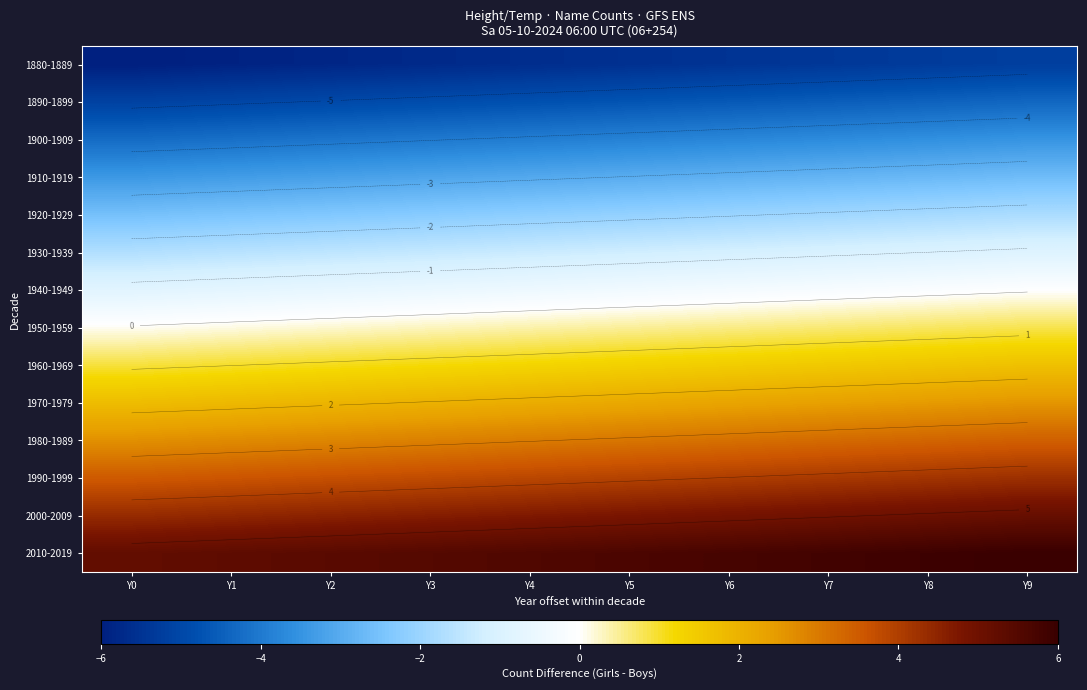

At which label does 1890-1899 reach its minimum?

Y0